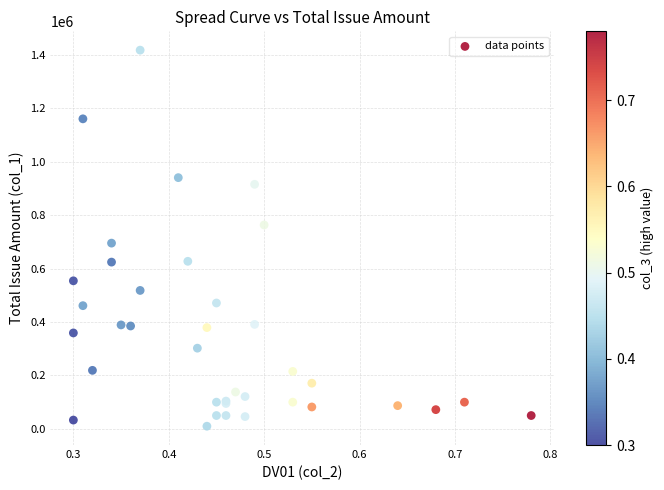

What Y value in the scatter plot is closest to 713500?

695000